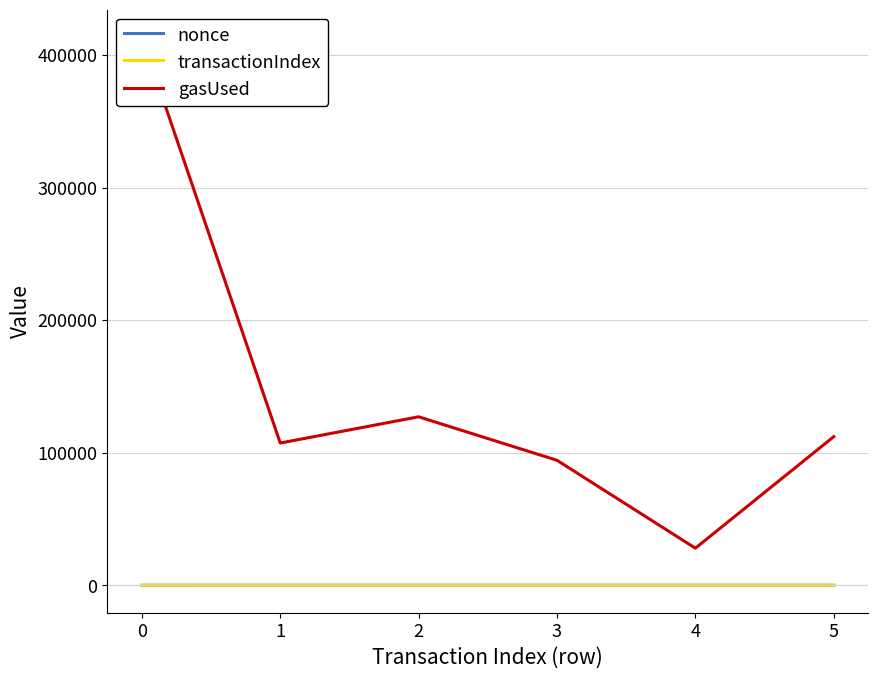

At 5, list the series in order from smallest to largest.

transactionIndex, nonce, gasUsed